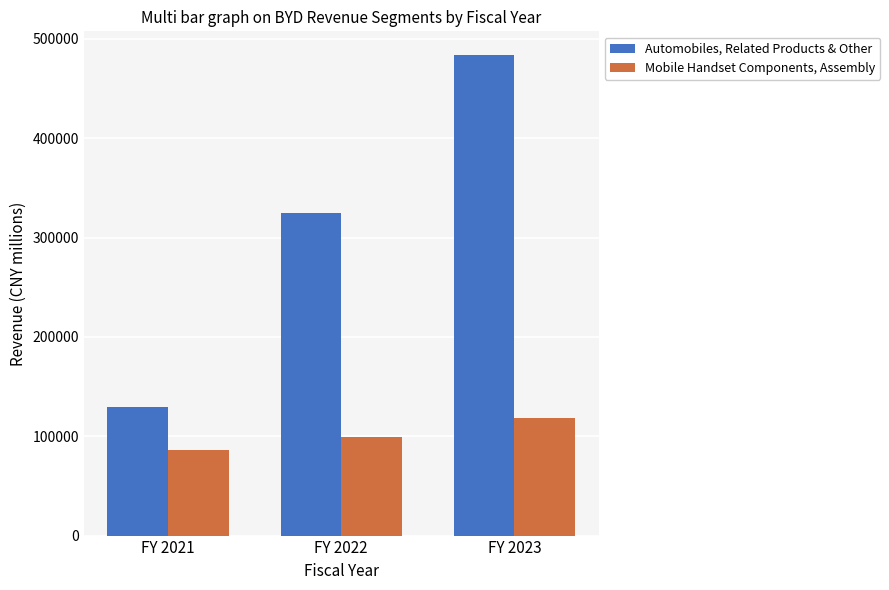

At which category does the chart reach its peak across all series?

FY 2023